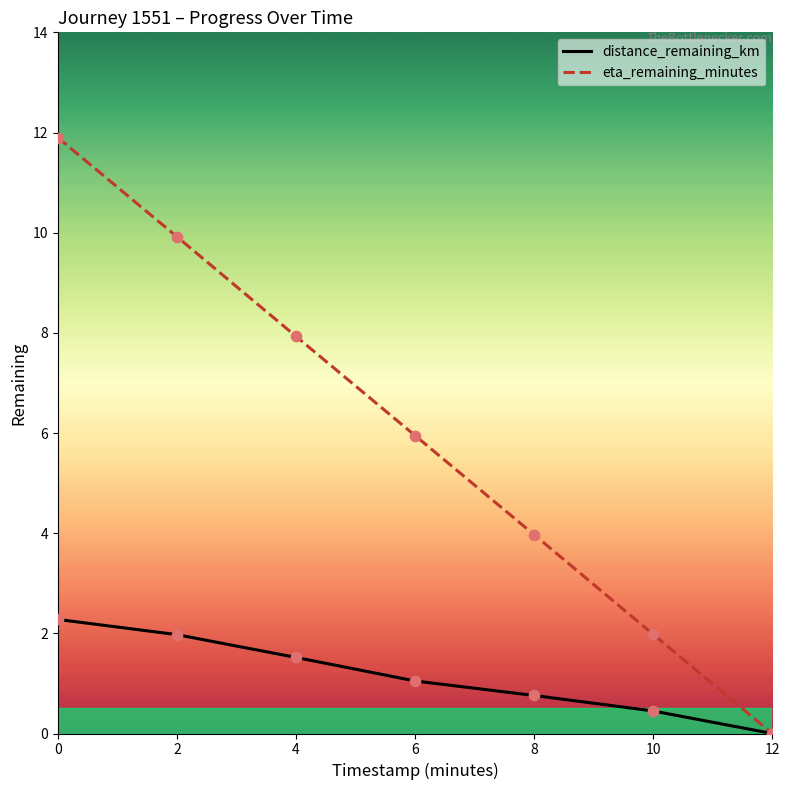

Which series has the largest total across all categories?

eta_remaining_minutes